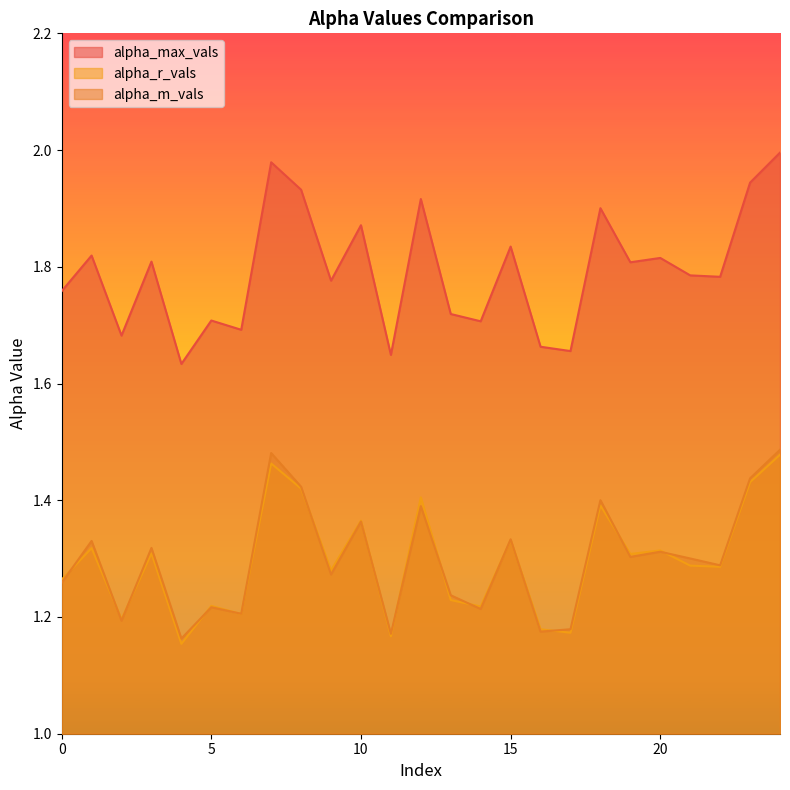

Does the chart have visible grid lines?

No